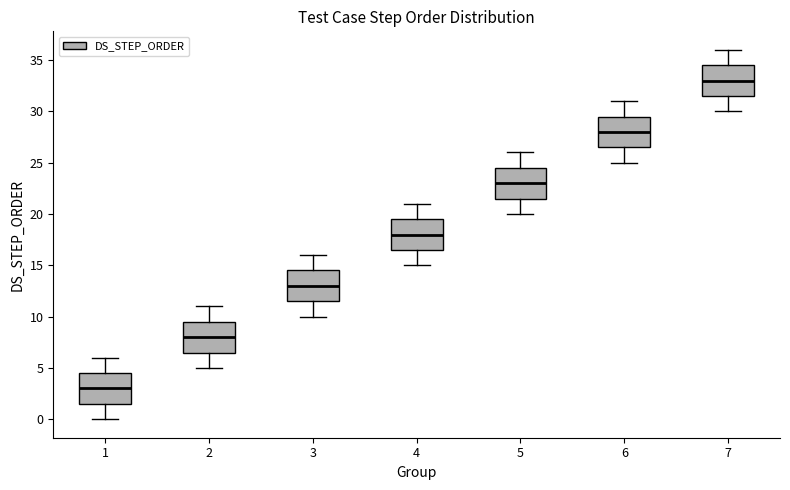

Which box's median line is the highest?

7